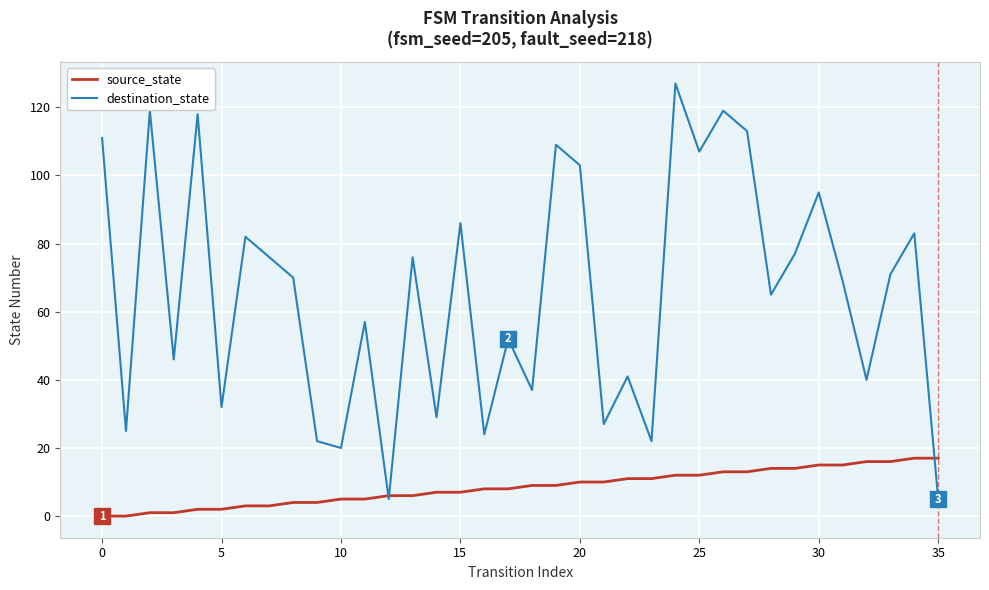

Which series has the largest total across all categories?

destination_state